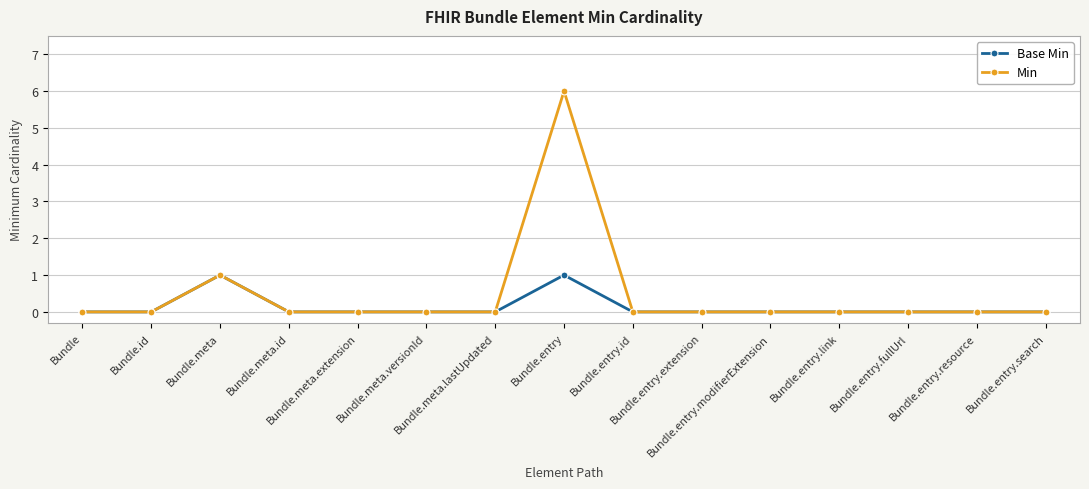

Which series changed the most between Bundle.meta.lastUpdated and Bundle.entry?

Min